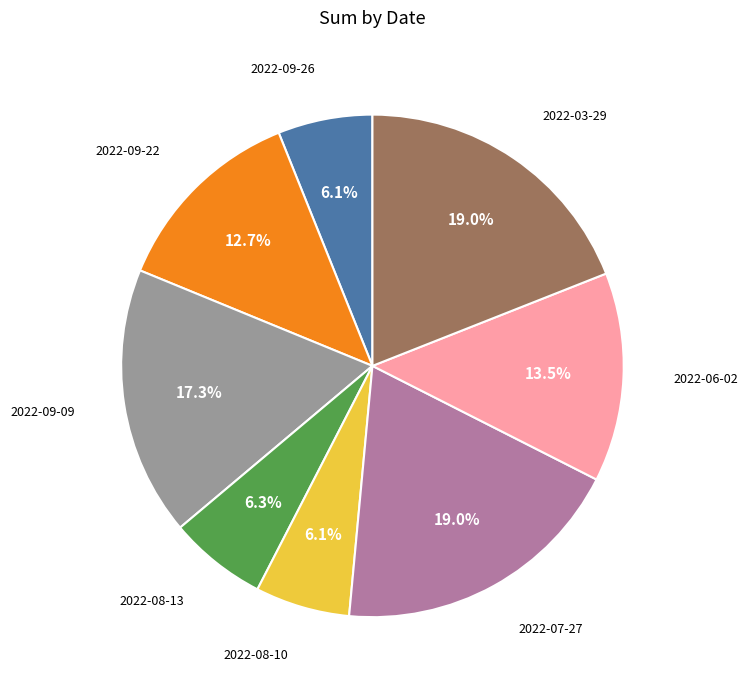

What percentage is NOT represented by 2022-03-29?

81.0%